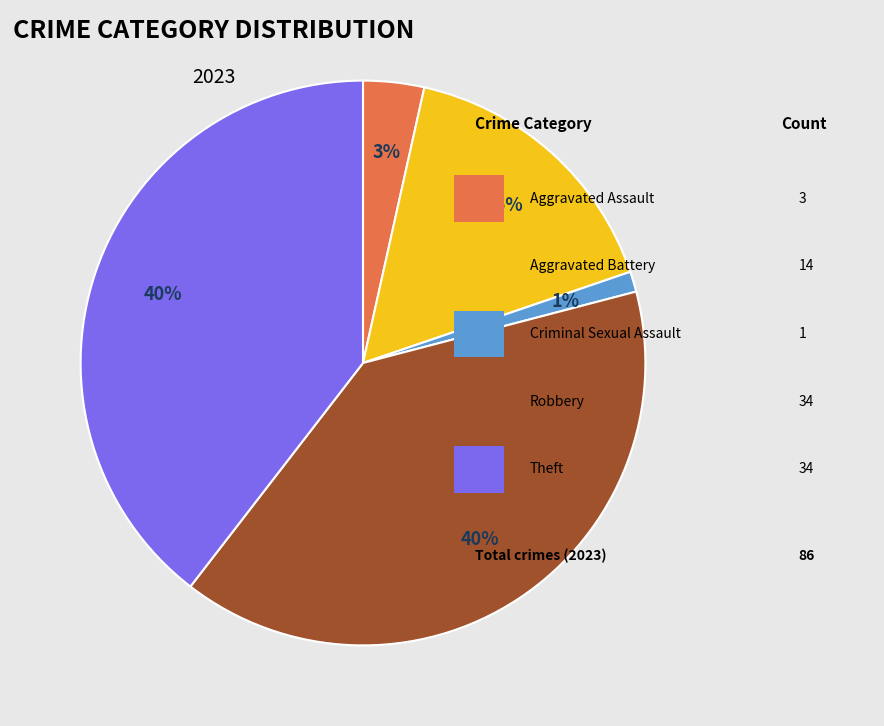

Does any single category account for the majority?

No